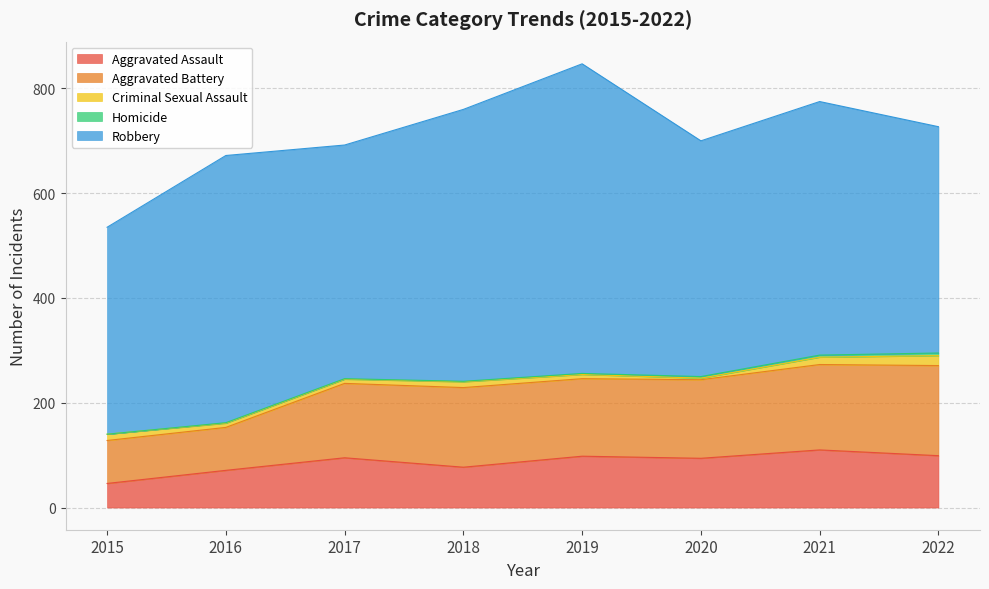

At which category does Robbery reach its first local valley?

2017